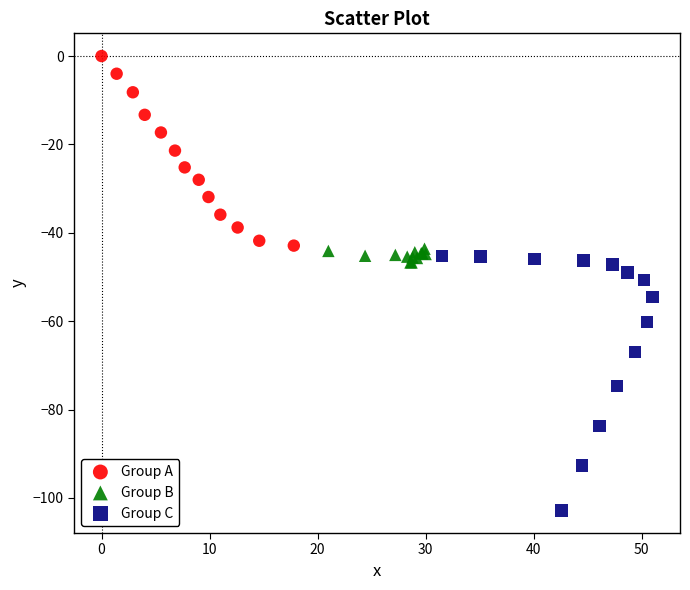

Which series has the largest Y range (max minus min)?

Group C